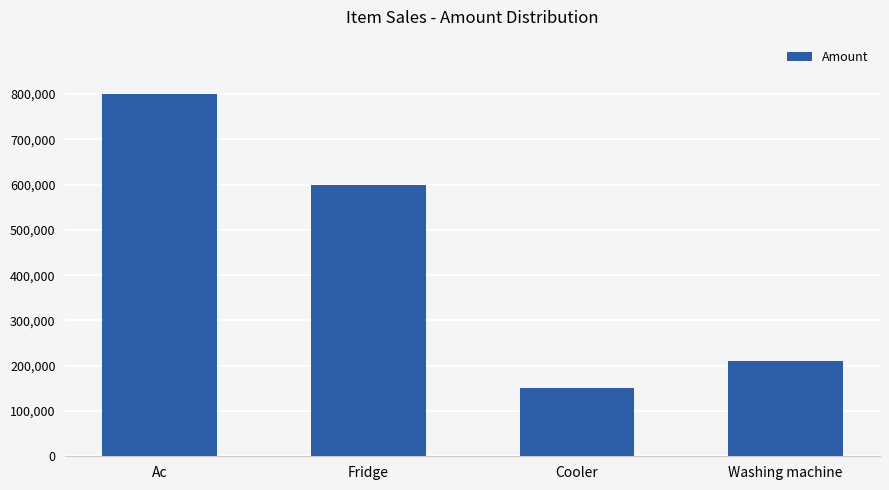

List the labels in order of value, largest first.

Ac, Fridge, Washing machine, Cooler